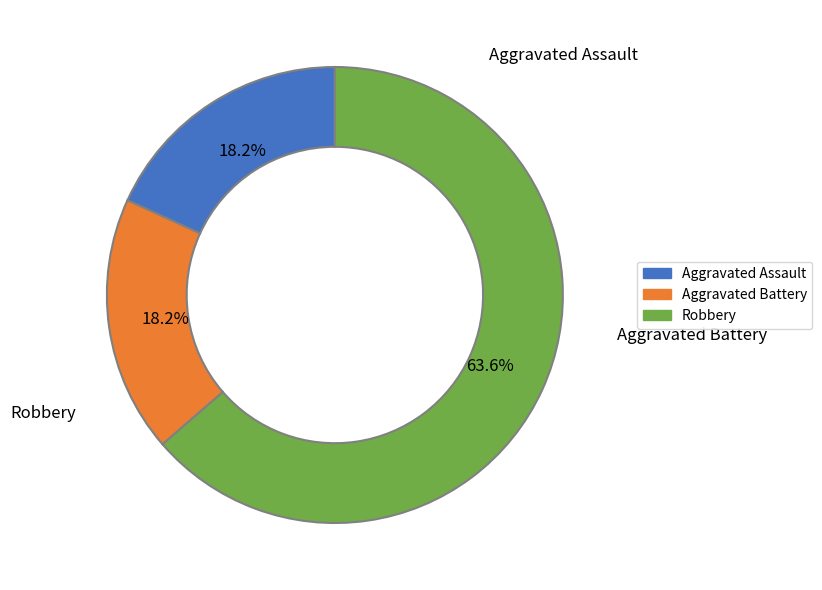

What portion of the pie excludes Robbery?

36.4%